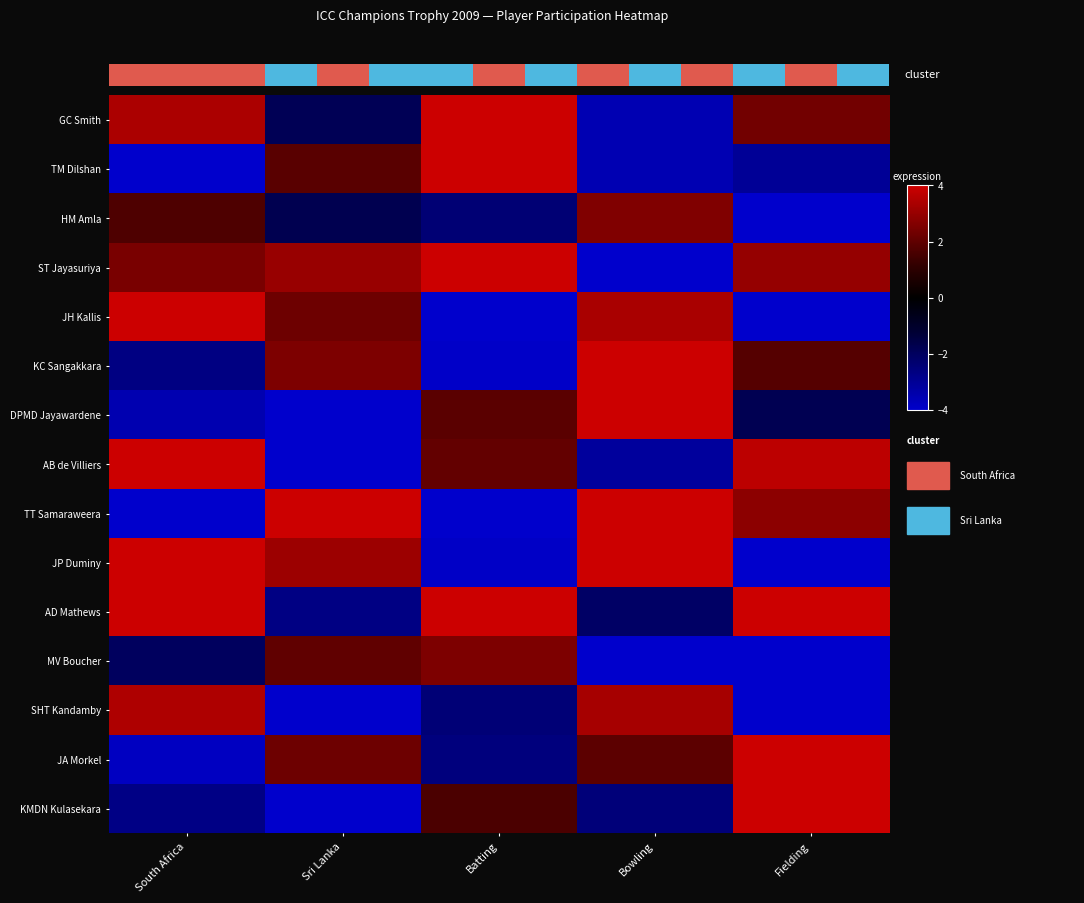

At which label is KMDN Kulasekara closest to 0?

Batting